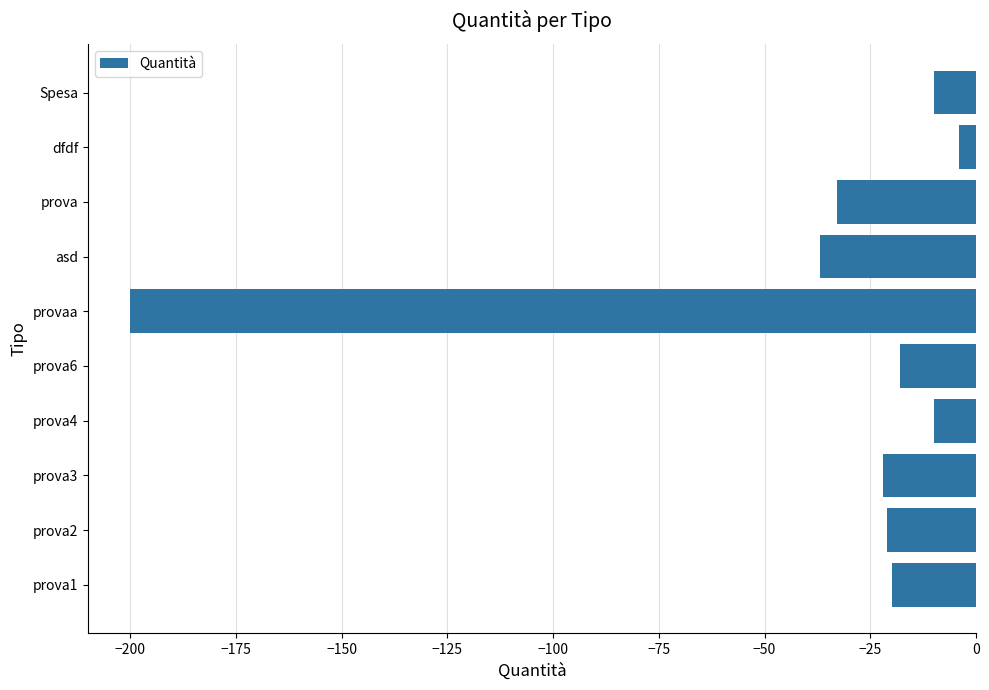

How many values exceed -20?

4